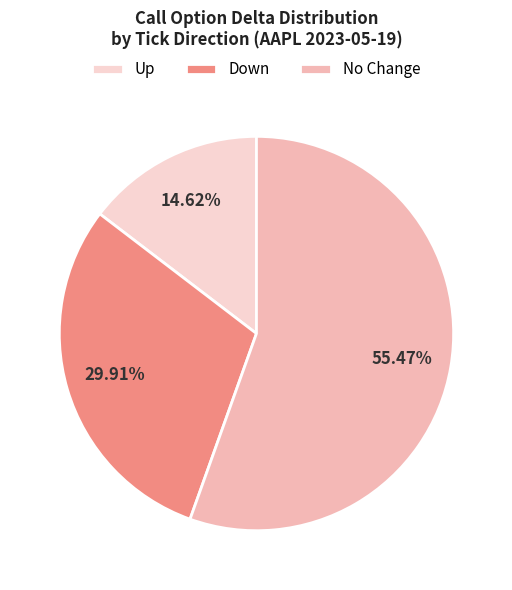

Between Down and Up, which is larger?

Down